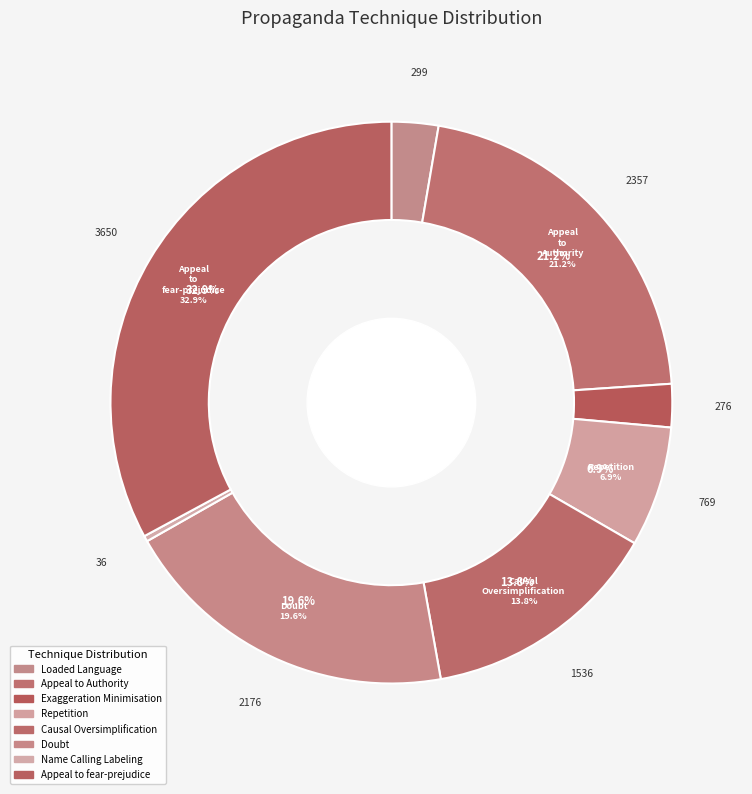

Which slice is the largest?

Appeal_to_fear-prejudice